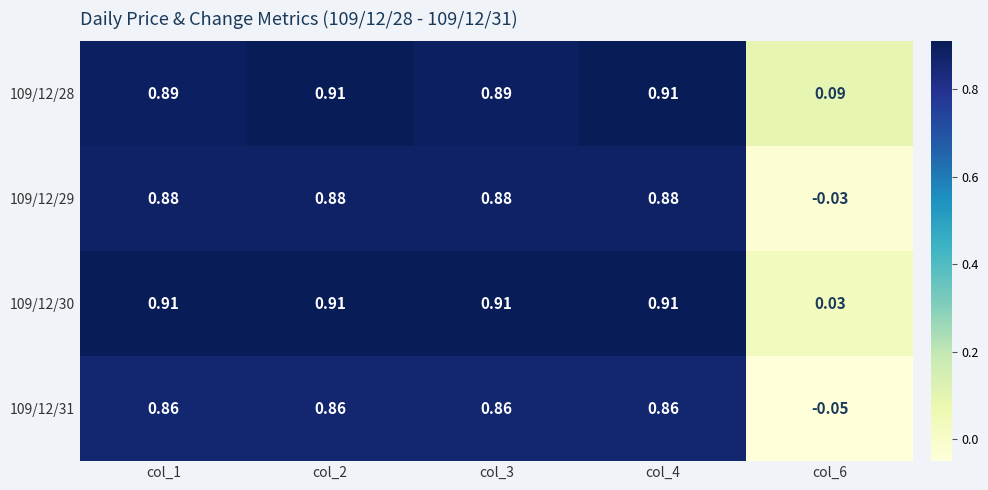

Is the value of 109/12/28 at col_3 greater than the value of 109/12/30 at col_1?

No